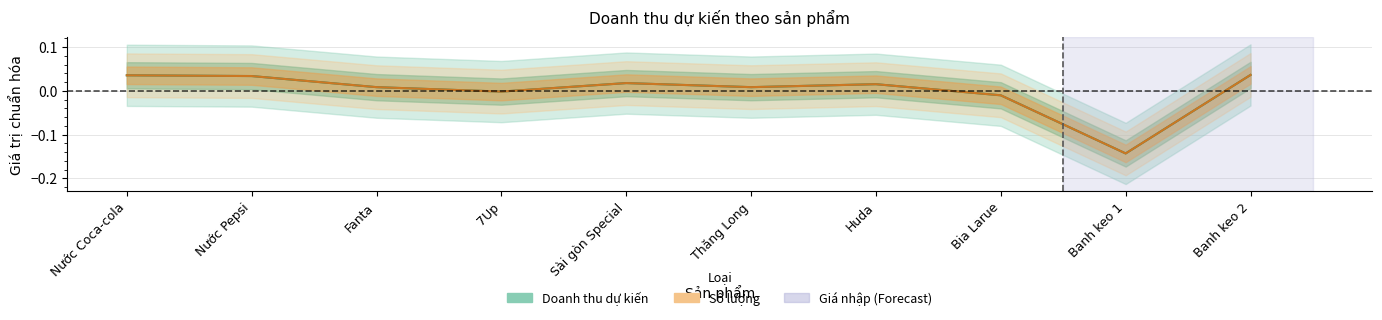

At which label does Số lượng reach its minimum?

Banh keo 1